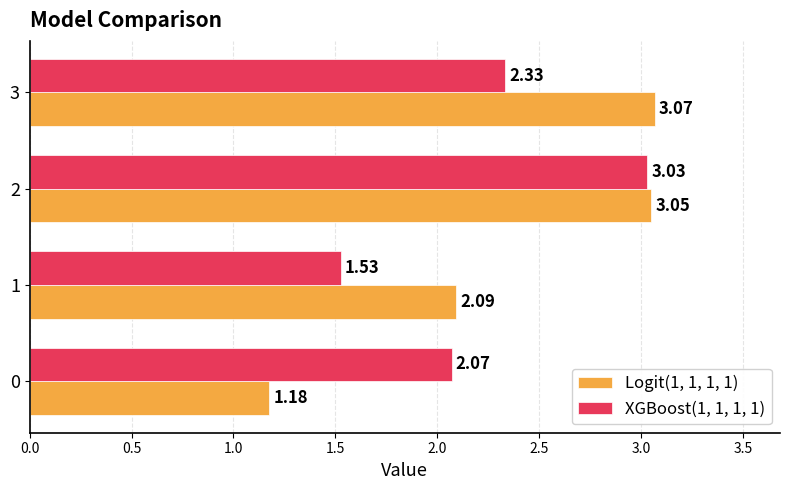

Between 1 and 3, which series saw the biggest shift?

Logit(1, 1, 1, 1)